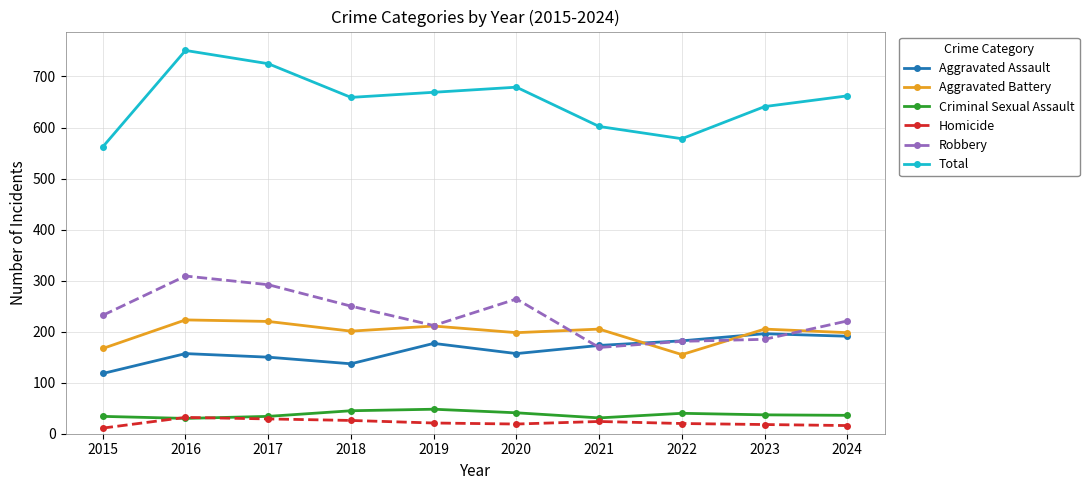

Rank the series by their maximum value, from highest to lowest.

Total, Robbery, Aggravated Battery, Aggravated Assault, Criminal Sexual Assault, Homicide